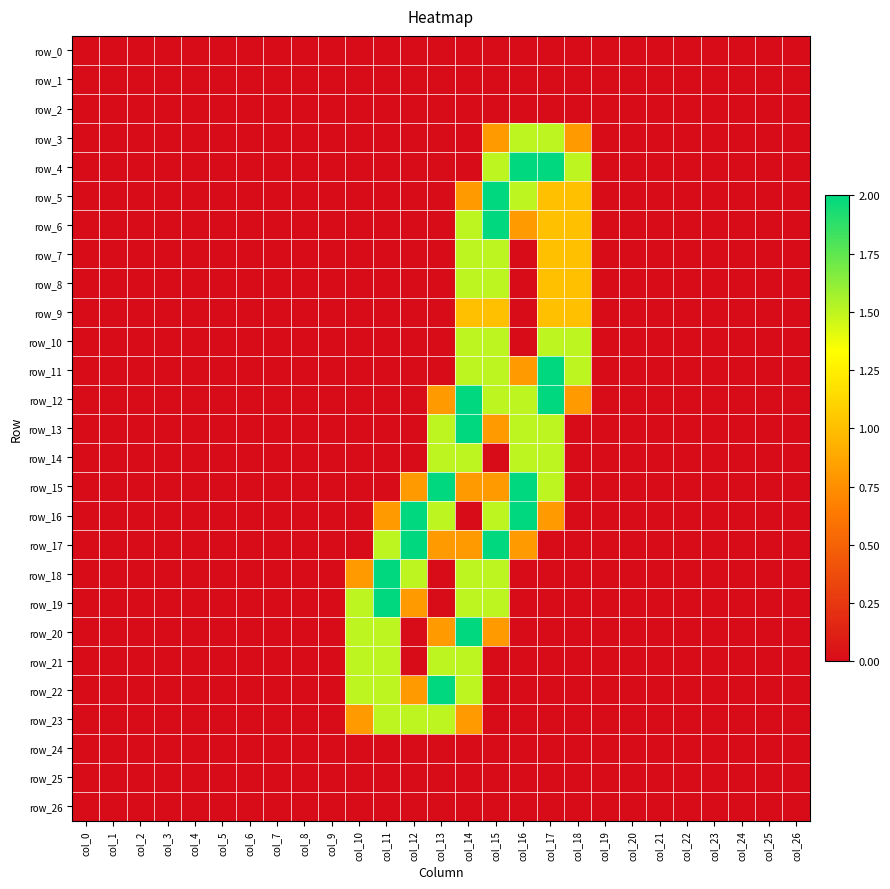

True or false: row_15 has a value of -1.1 at col_23.

False